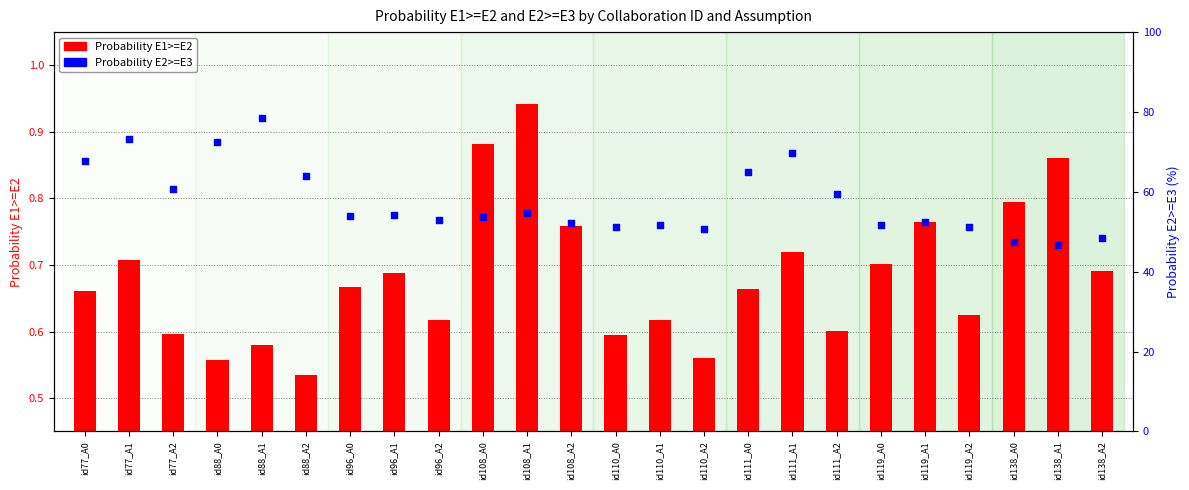

What is the total value across all series at id88_A2?

64.5